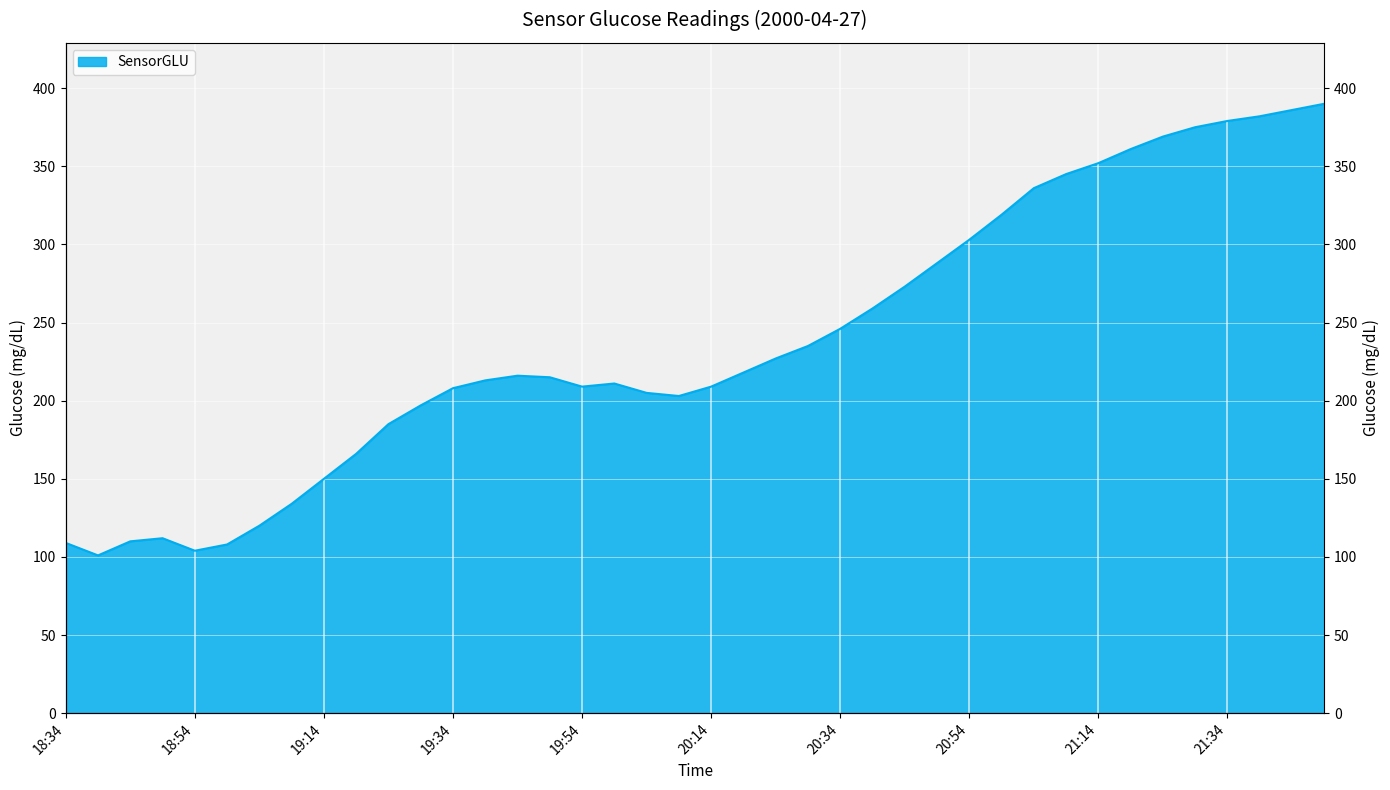

How many distinct data groups are displayed?

1